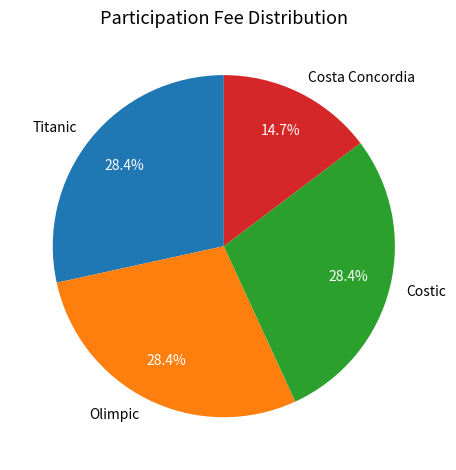

What percentage is NOT represented by Costa Concordia?

85.3%